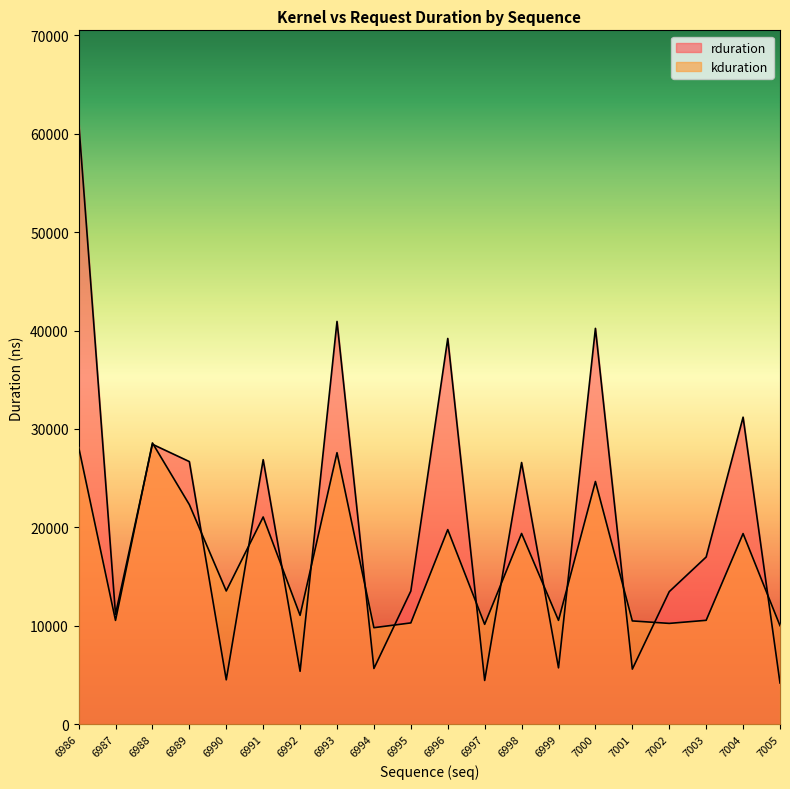

Rank the series by their maximum value, from lowest to highest.

kduration, rduration